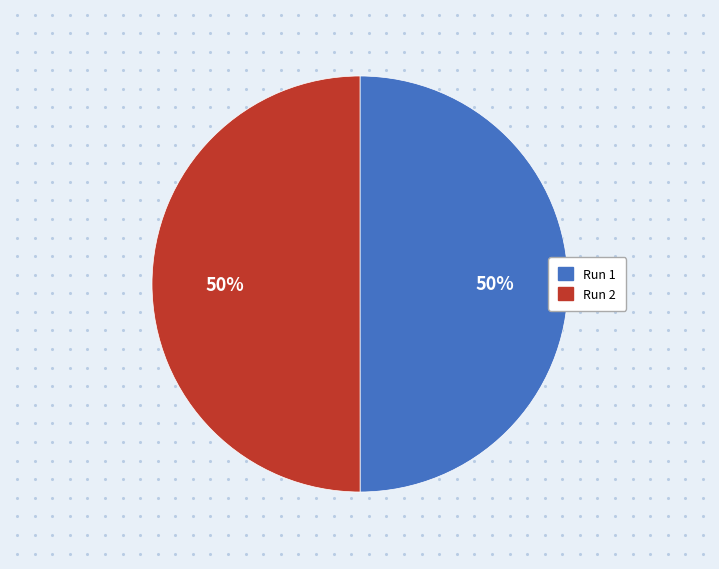

Combined, what portion of the pie is Run 2 and Run 1?

100.0%